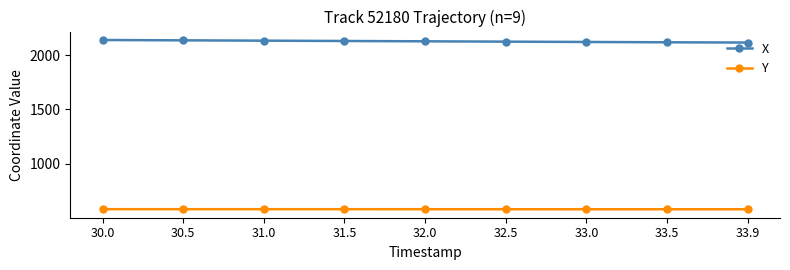

What is the value of the Y point at the 1st from the left?

582.2